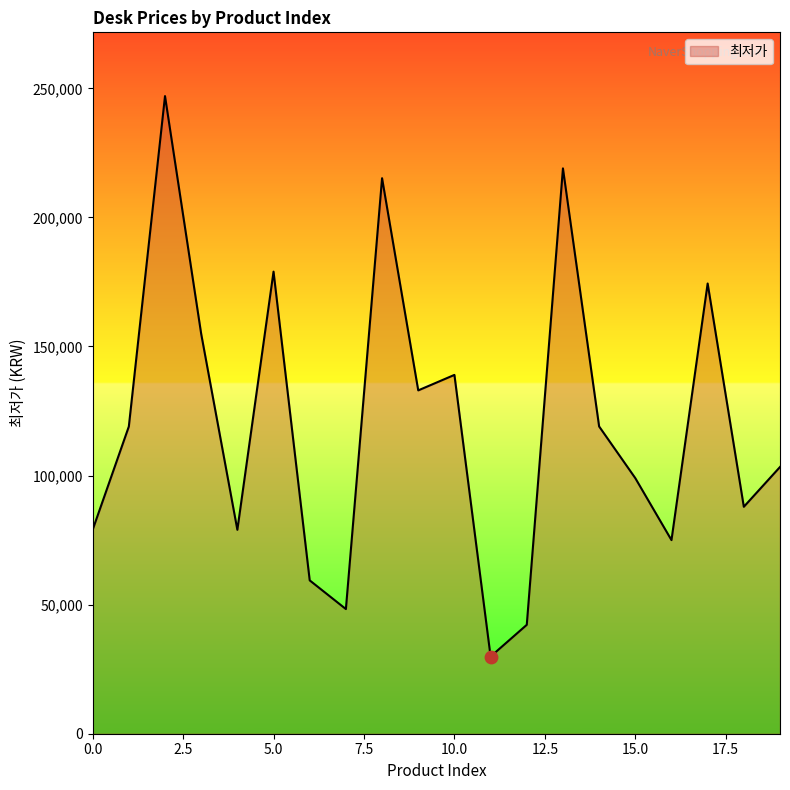

What is the smallest value displayed?

29900